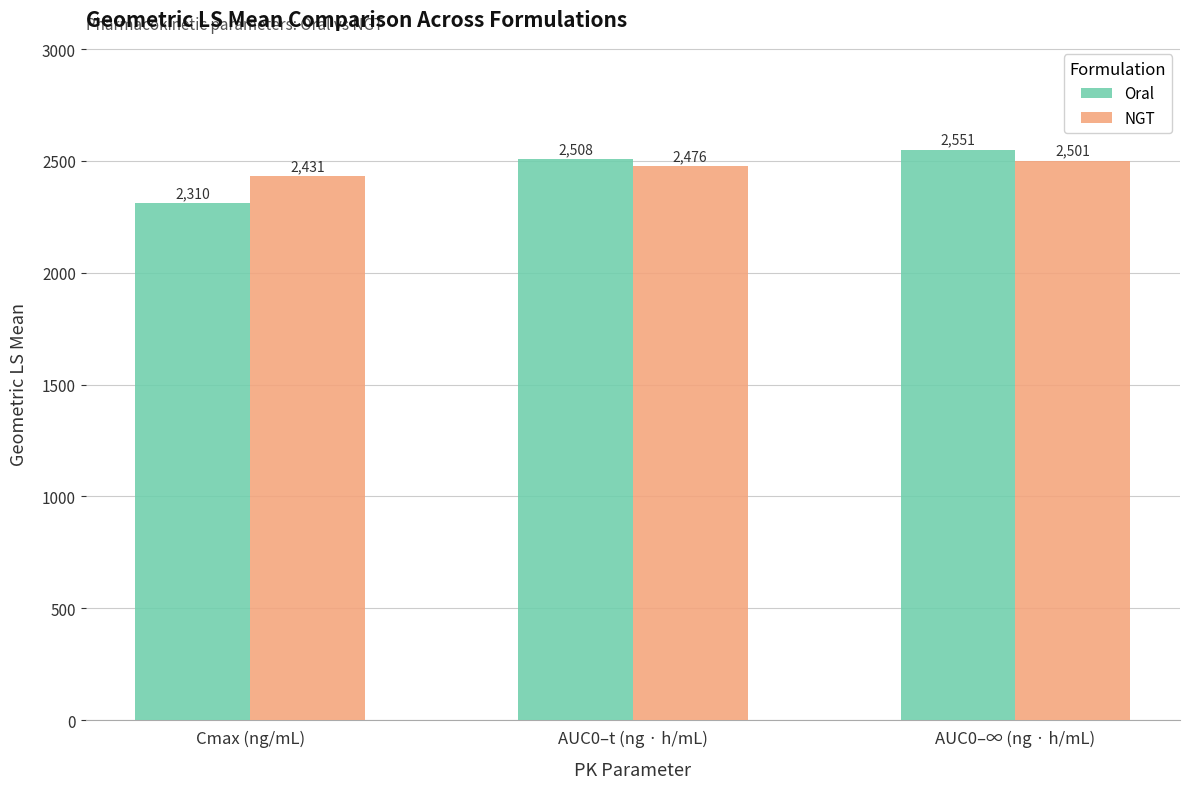

Count the number of data series in this chart.

2